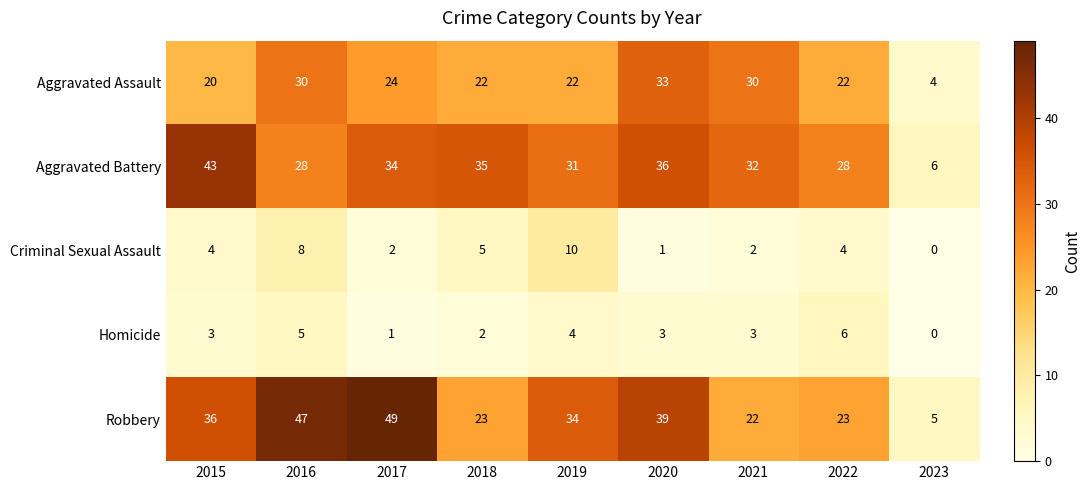

Between 2019 and 2020, which series saw the biggest shift?

Aggravated Assault